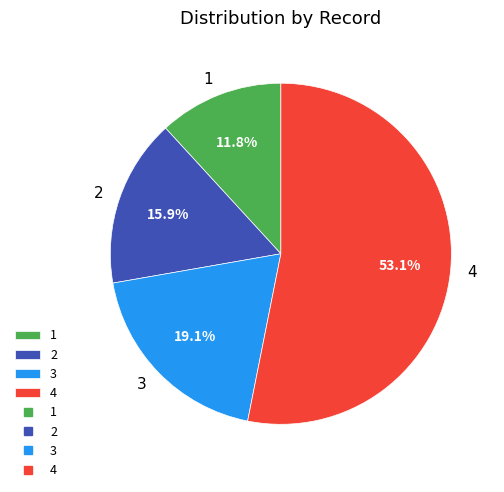

How many segments does this pie chart have?

4